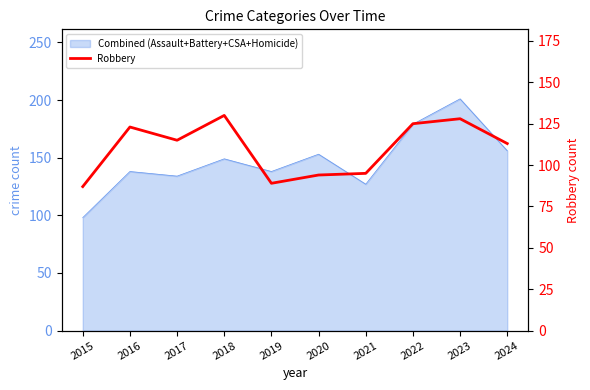

Where does the data first go above 115?

2016